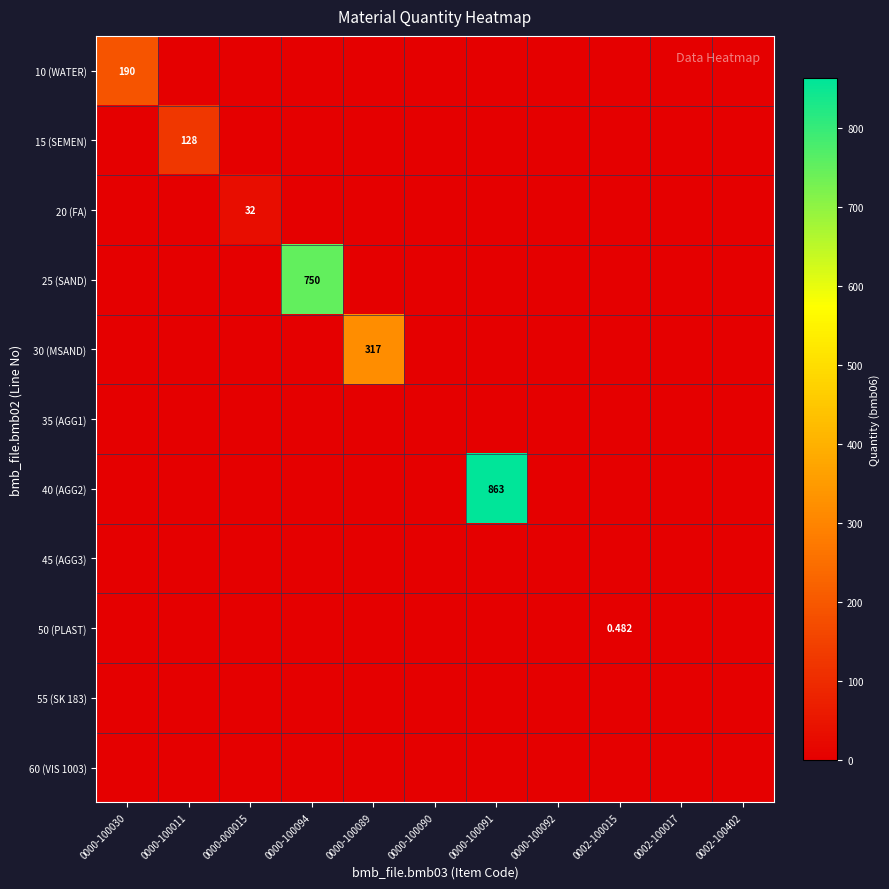

At 0000-100030, list the series in order from largest to smallest.

10 (WATER), 15 (SEMEN), 20 (FA), 25 (SAND), 30 (MSAND), 35 (AGG1), 40 (AGG2), 45 (AGG3), 50 (PLAST), 55 (SK 183), 60 (VIS 1003)